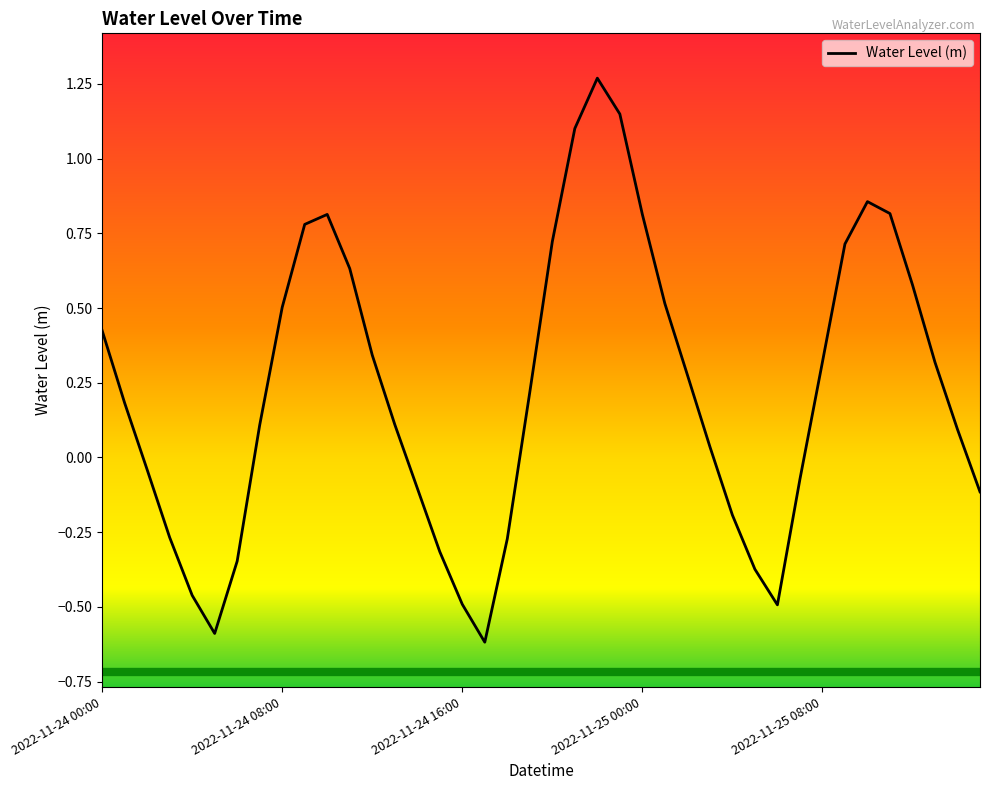

What is the minimum value shown in the chart?

-0.6